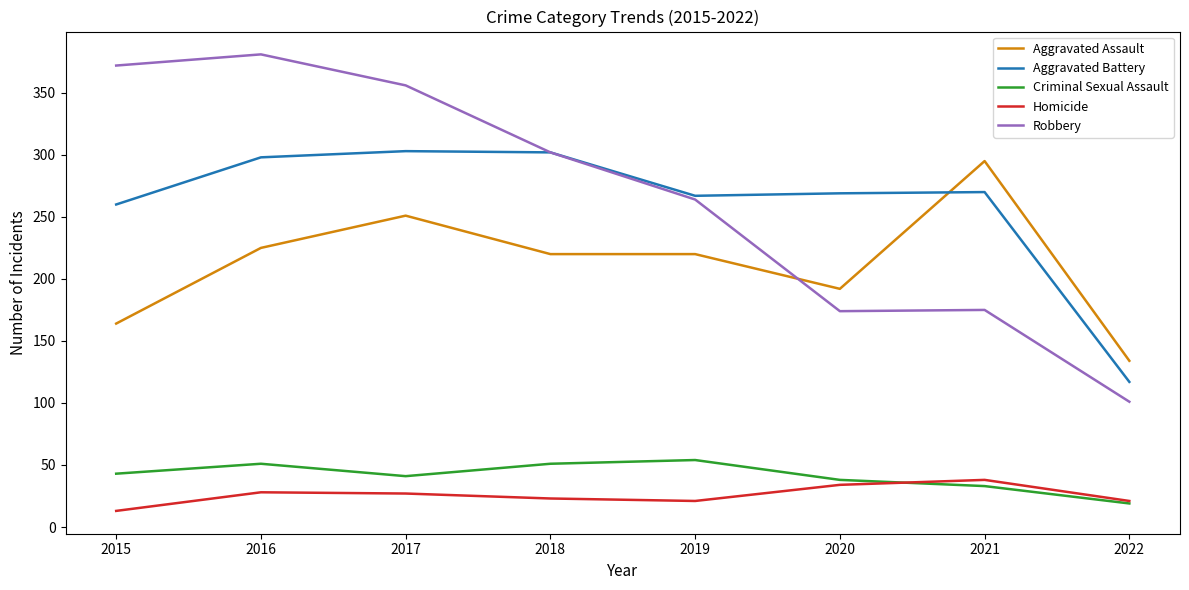

Is this an area chart (filled region under the line)?

No